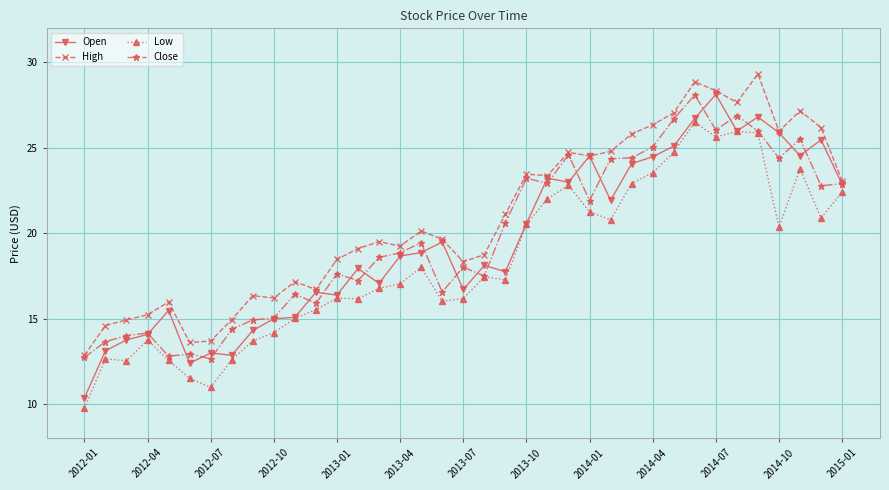

Which series has the largest range (max minus min)?

Open